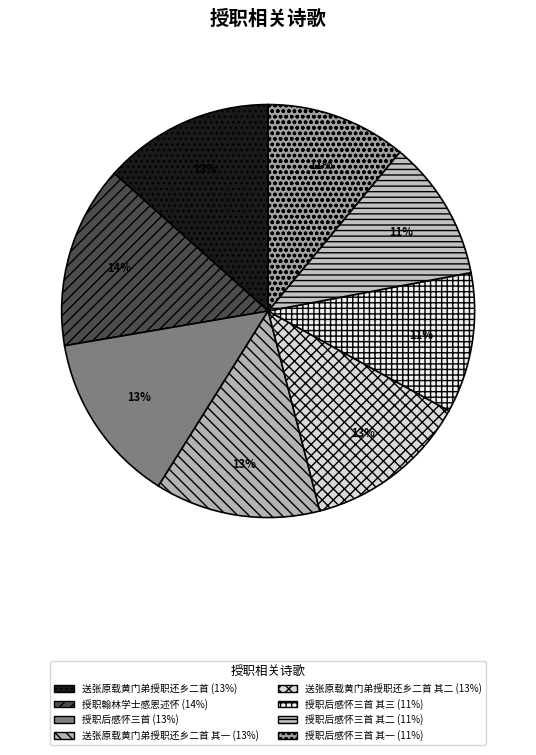

How many slices are in this pie chart?

8